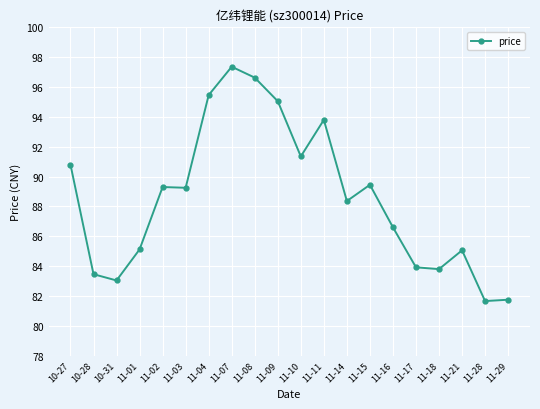

What is the greatest value displayed?

97.4